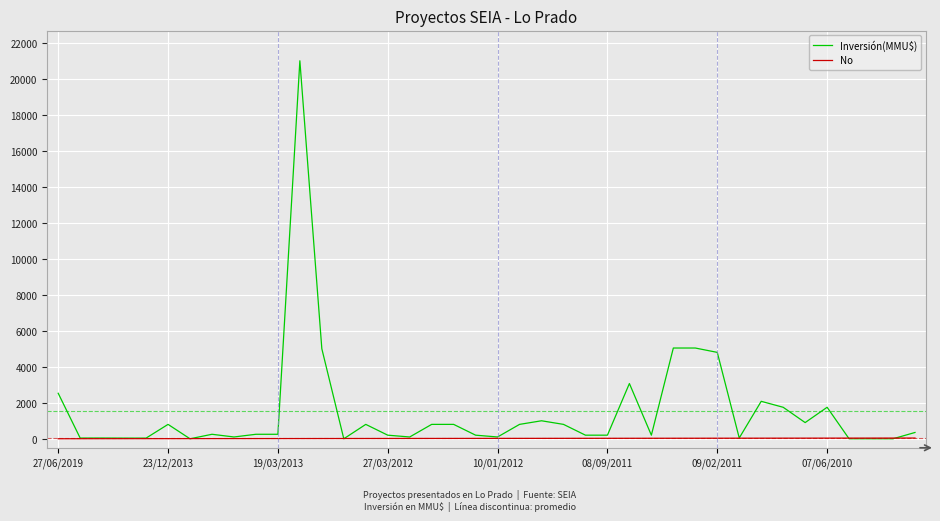

Which series has the widest spread of values?

Inversión(MMU$)